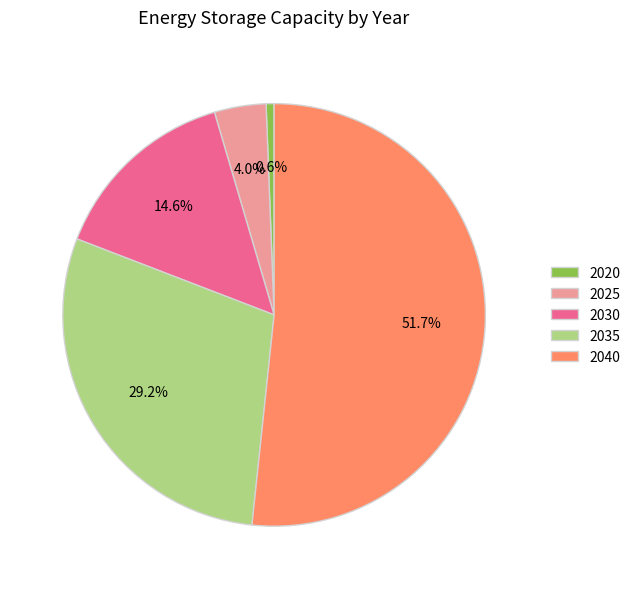

To the nearest percent, what is the combined percentage of 2020 and 2025?

5%